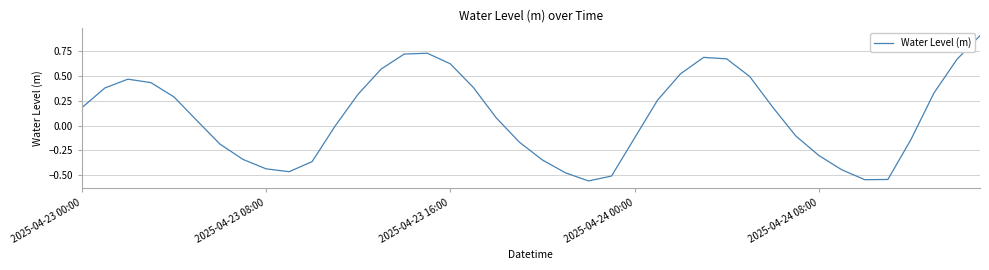

What is the difference between the maximum and minimum values?

1.5